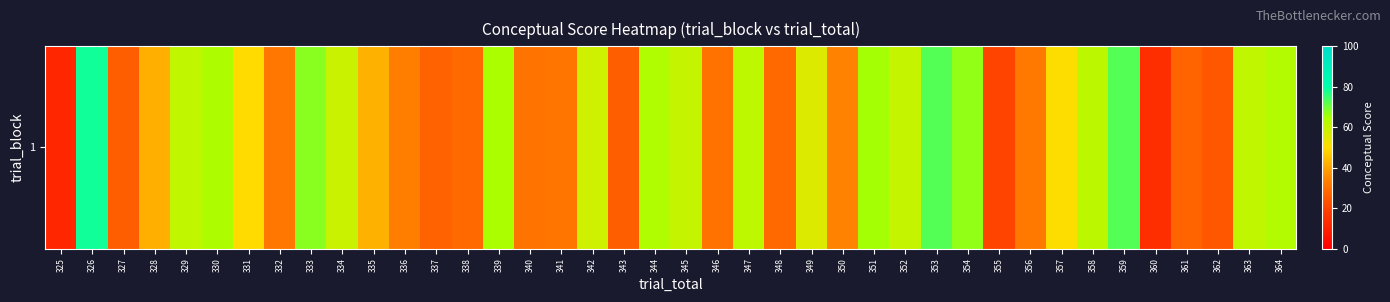

Which has a higher value, 350 or 327?

350